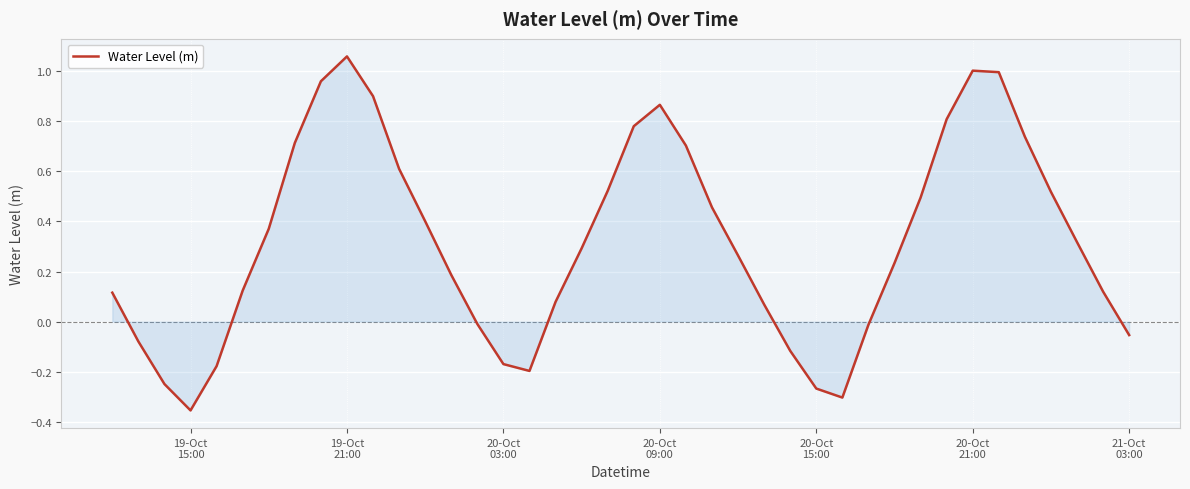

How many values are above zero?

28